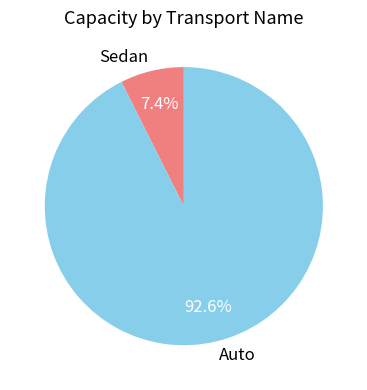

Between Auto and Sedan, which is larger?

Auto